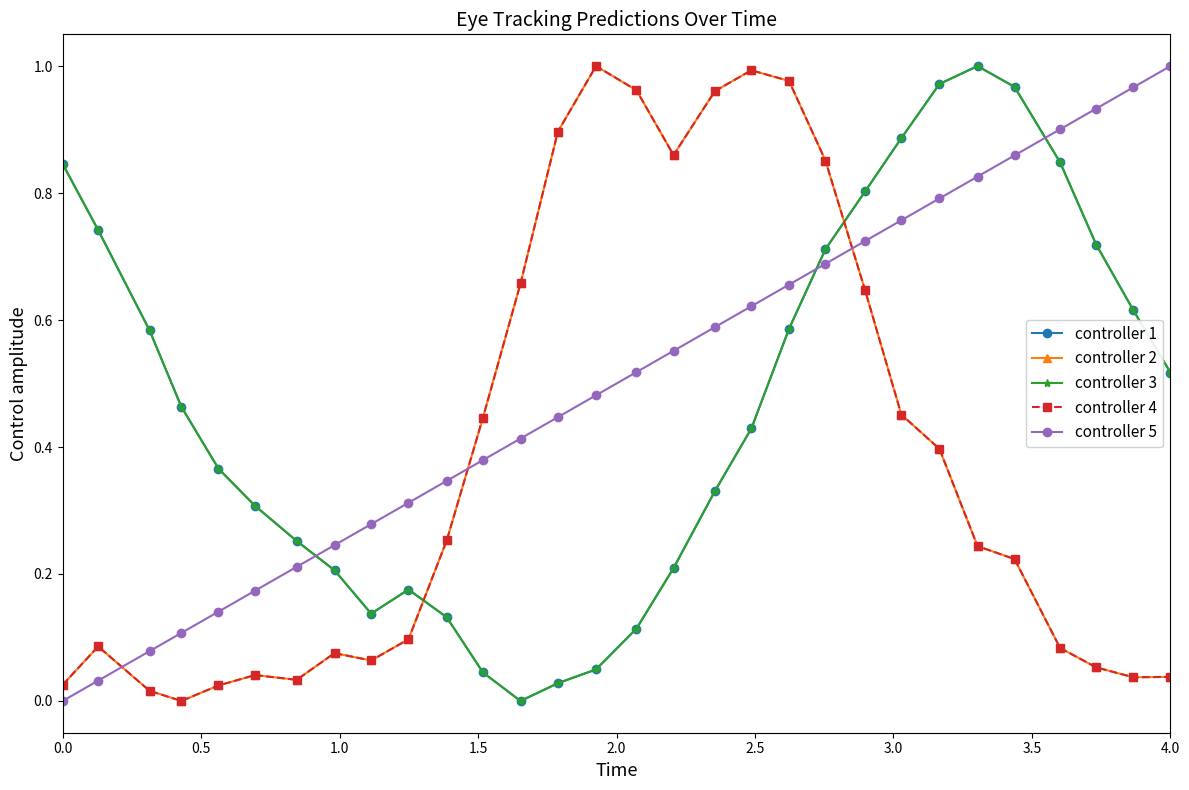

Is this an area chart (filled region under the line)?

No